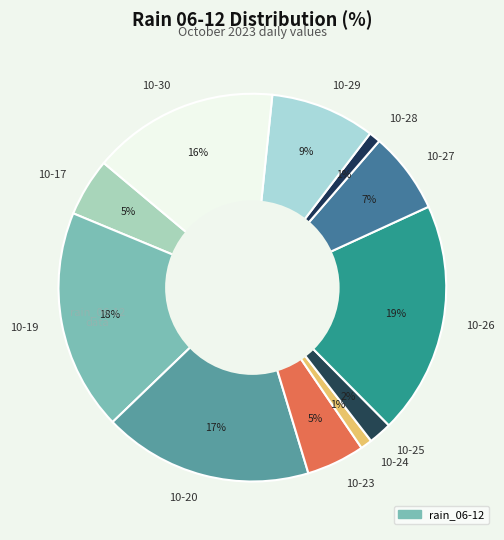

Count the number of slices in the pie.

11